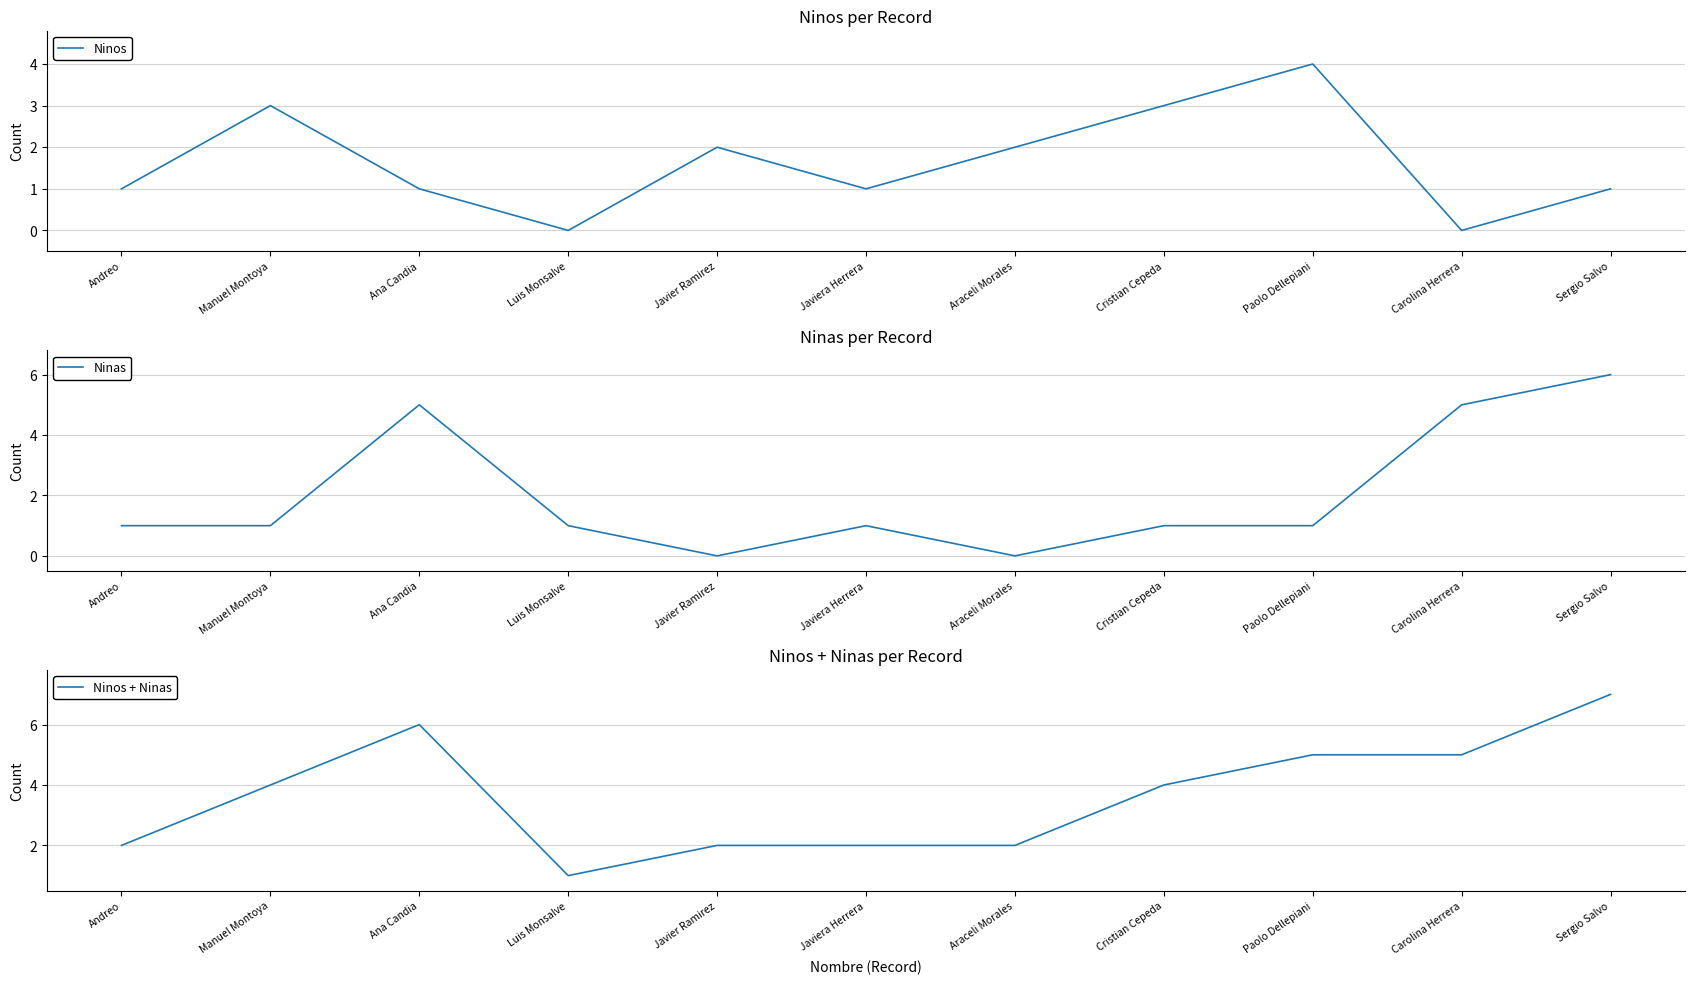

How many Ninos values are between 1 and 3?

8